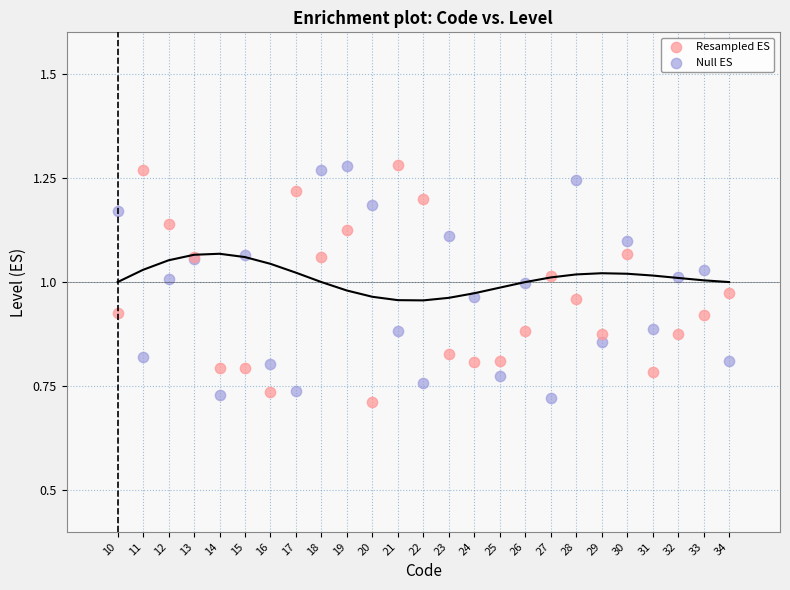

What is the X range (max minus min) for the scatter plot?

24.0